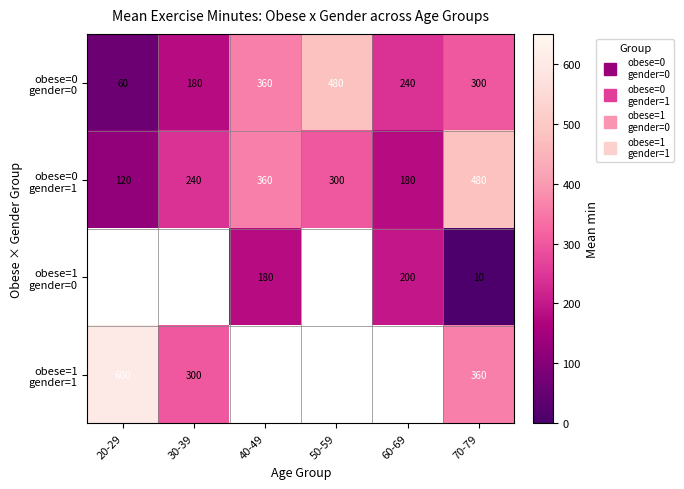

Which series has the largest range (max minus min)?

obese=0 gender=0